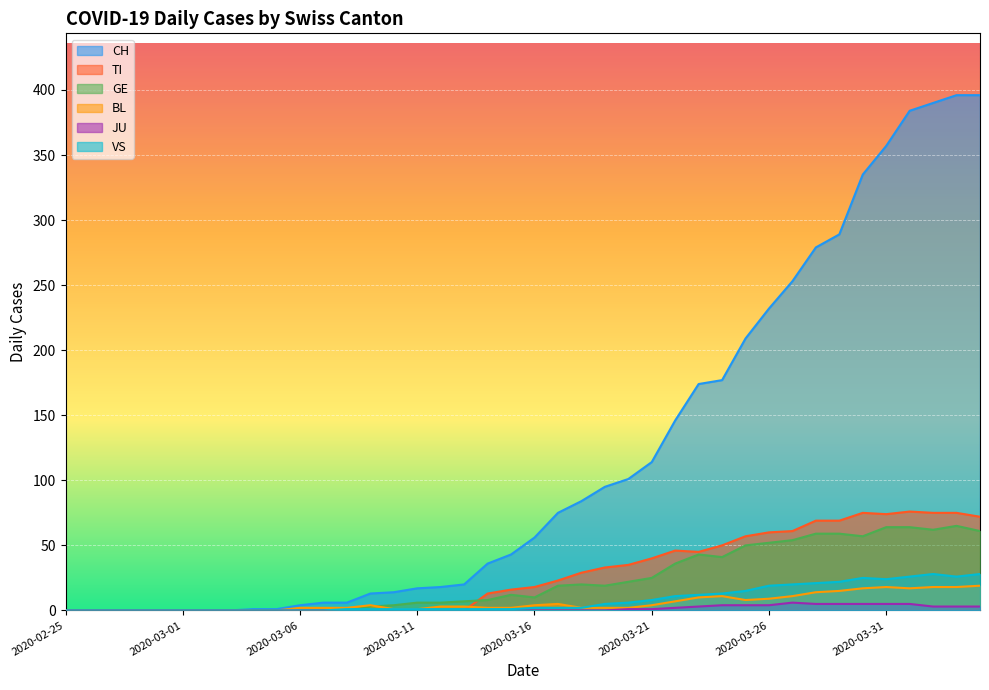

What are all the series names shown in the legend?

CH, TI, GE, BL, JU, VS